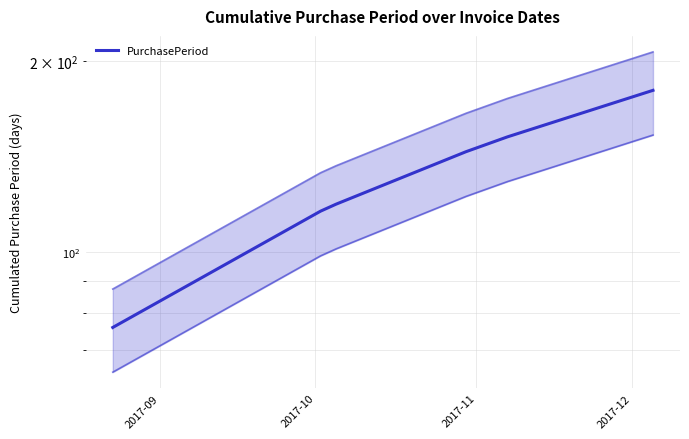

What is the difference between the maximum and second lowest values?

64